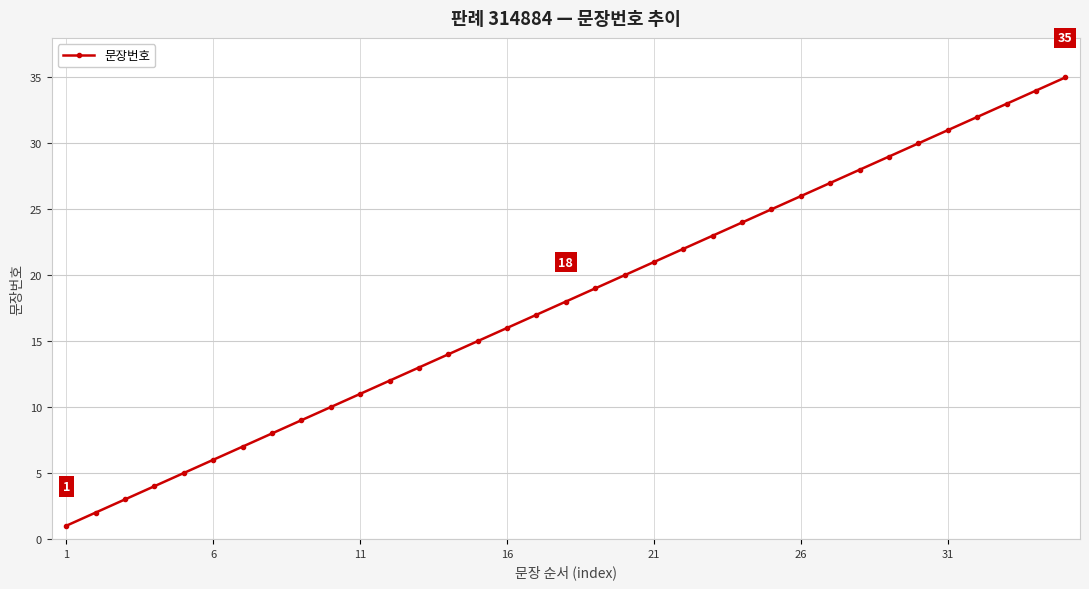

True or false: there are more than 2 points higher than both neighbors.

False